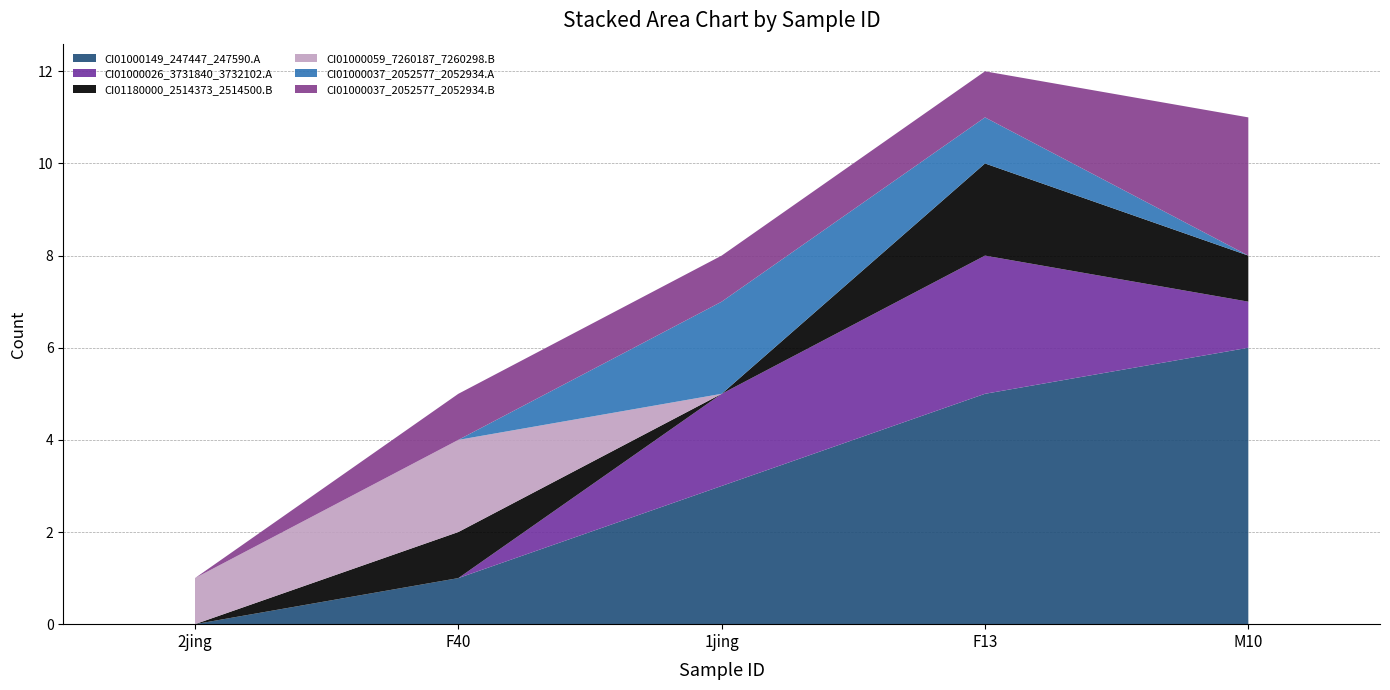

Reading left to right, extract all data points from this chart.

CI01000149_247447_247590.A: 0	1	3	5	6
CI01000026_3731840_3732102.A: 0	0	2	3	1
CI01180000_2514373_2514500.B: 0	1	0	2	1
CI01000059_7260187_7260298.B: 1	2	0	0	0
CI01000037_2052577_2052934.A: 0	0	2	1	0
CI01000037_2052577_2052934.B: 0	1	1	1	3